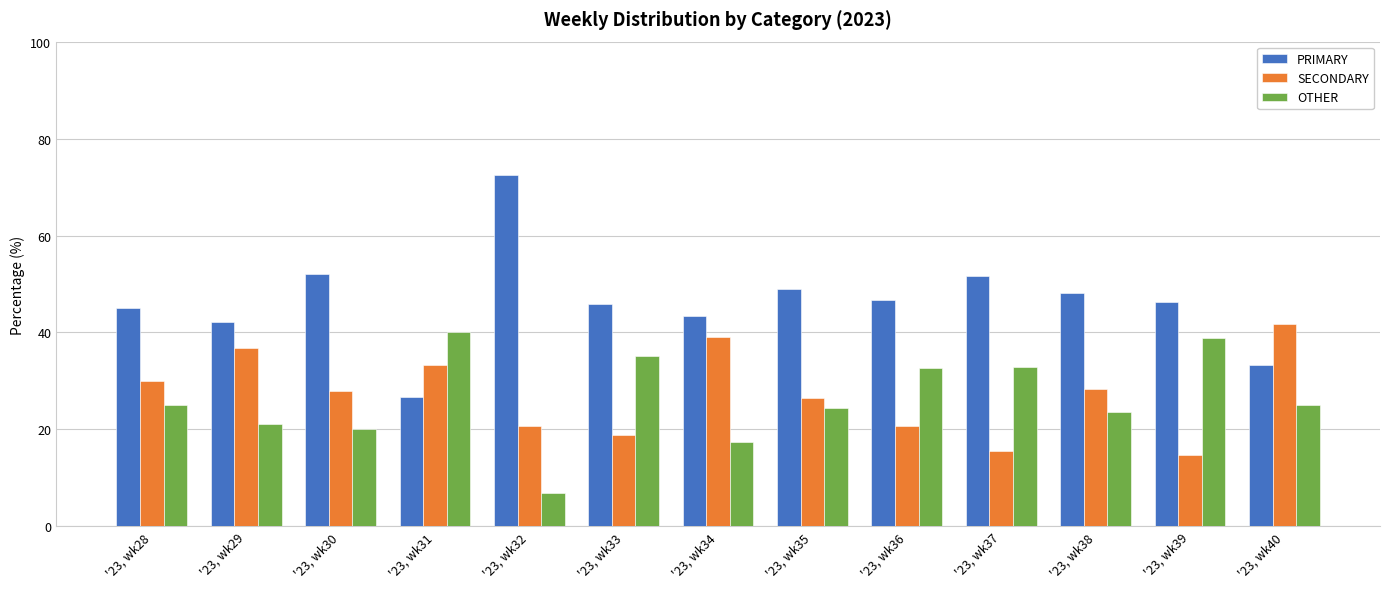

Are the bars grouped side by side (vs. stacked)?

Yes